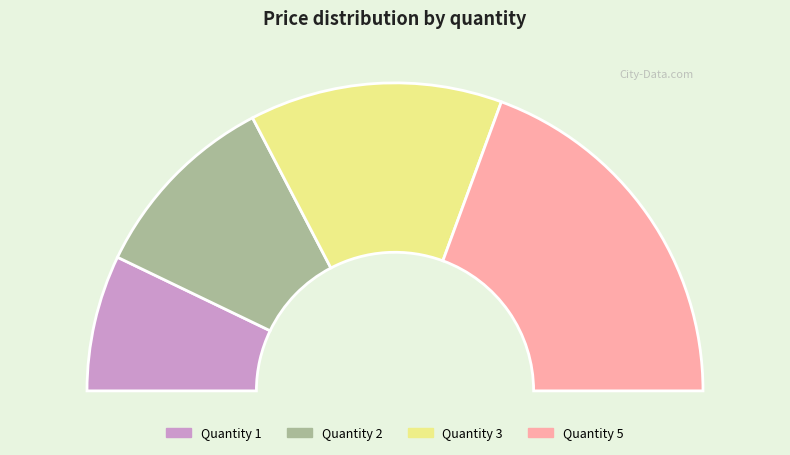

Approximately how many times larger is the value at 3 compared to 2?

1.3